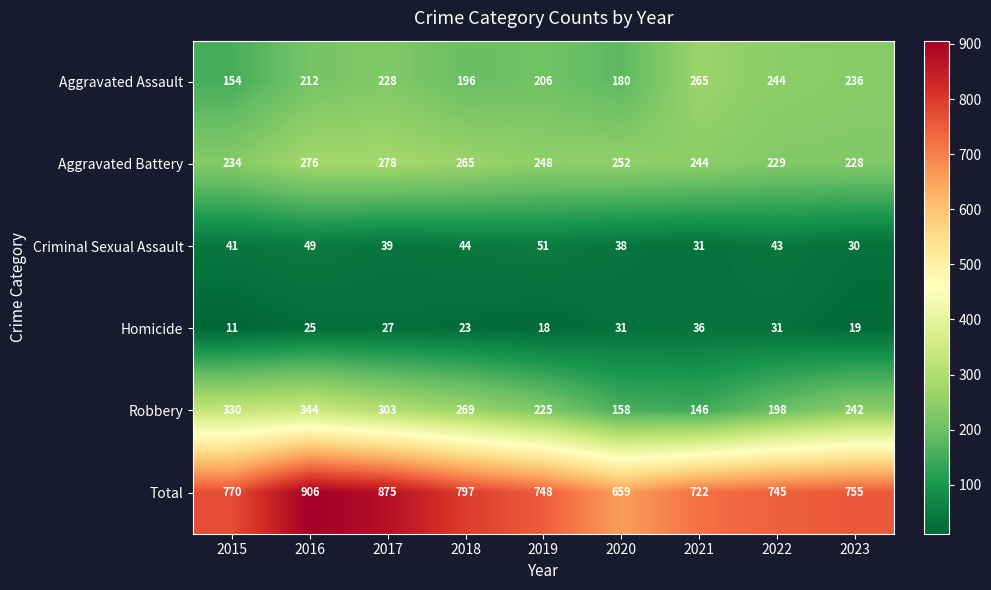

List the series in order of their peak value, lowest first.

Homicide, Criminal Sexual Assault, Aggravated Assault, Aggravated Battery, Robbery, Total